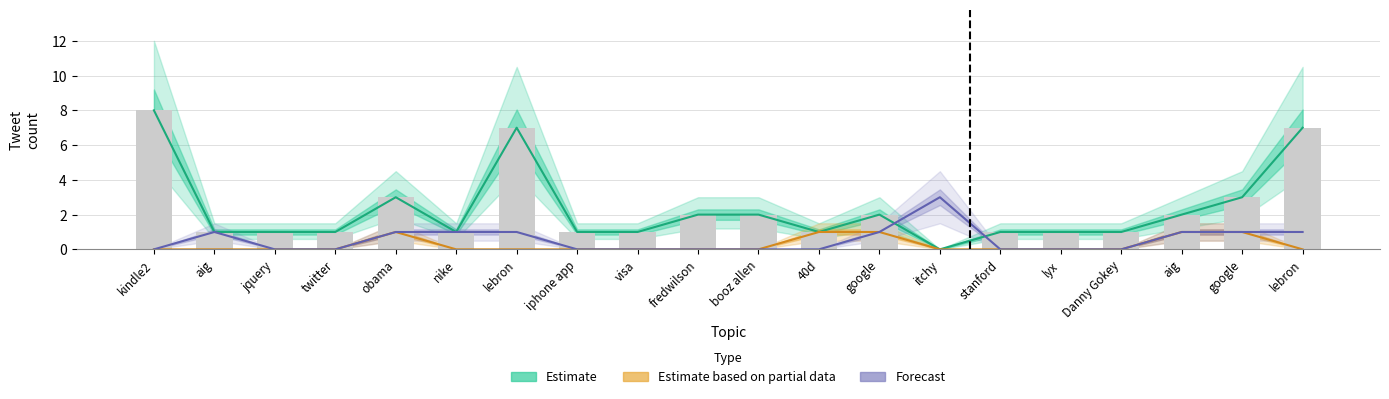

Count the Estimate based on partial data values in the range 0 to 1.

20